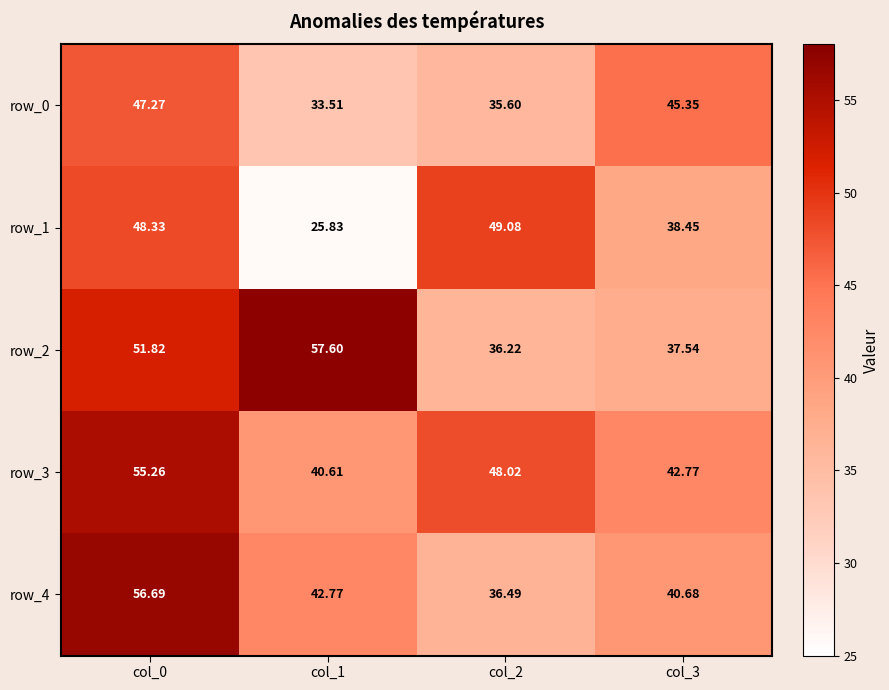

How many data points does each series have?

4